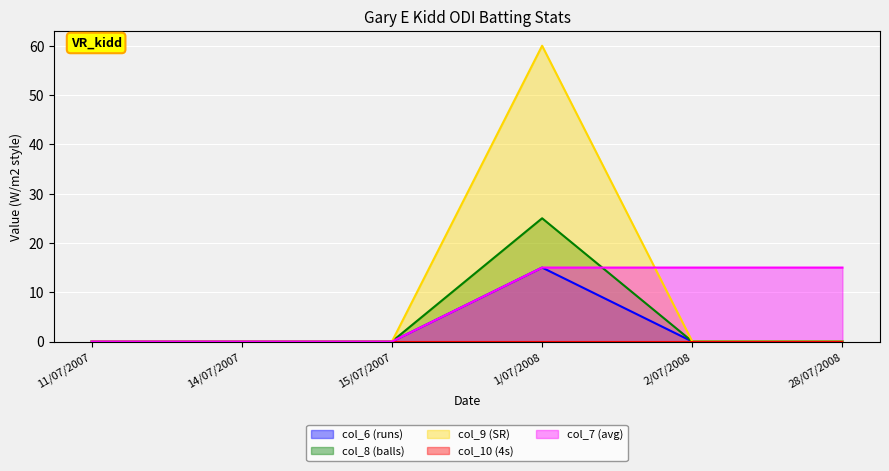

What is the difference between the col_7 (avg) values at 15/07/2007 and 2/07/2008?

15